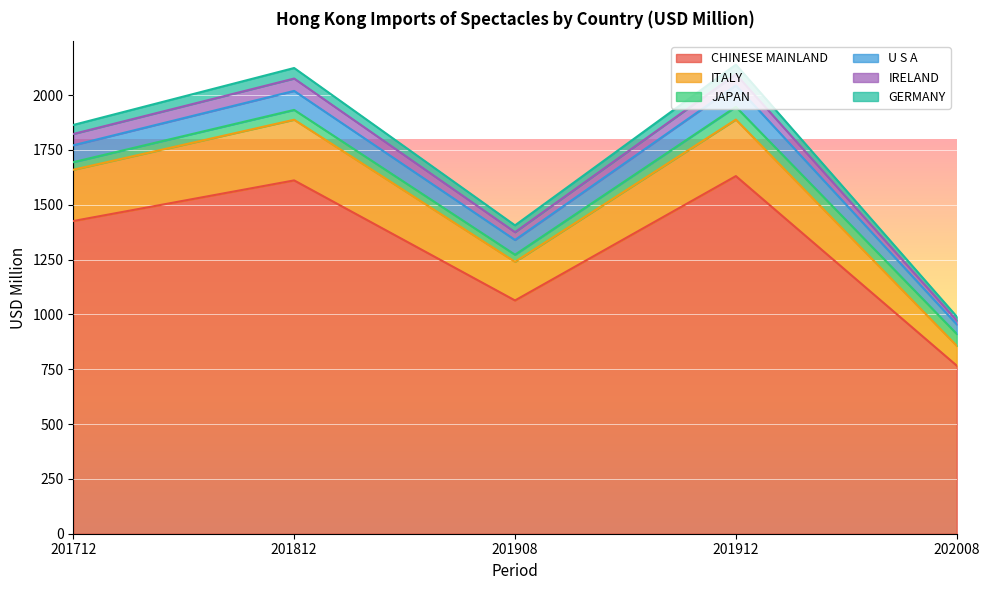

Is it true that GERMANY equals 2139.0 at 201912?

True